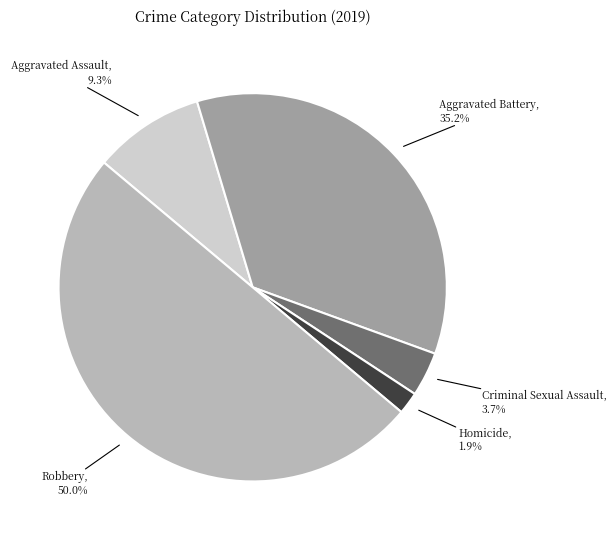

How many segments does this pie chart have?

5